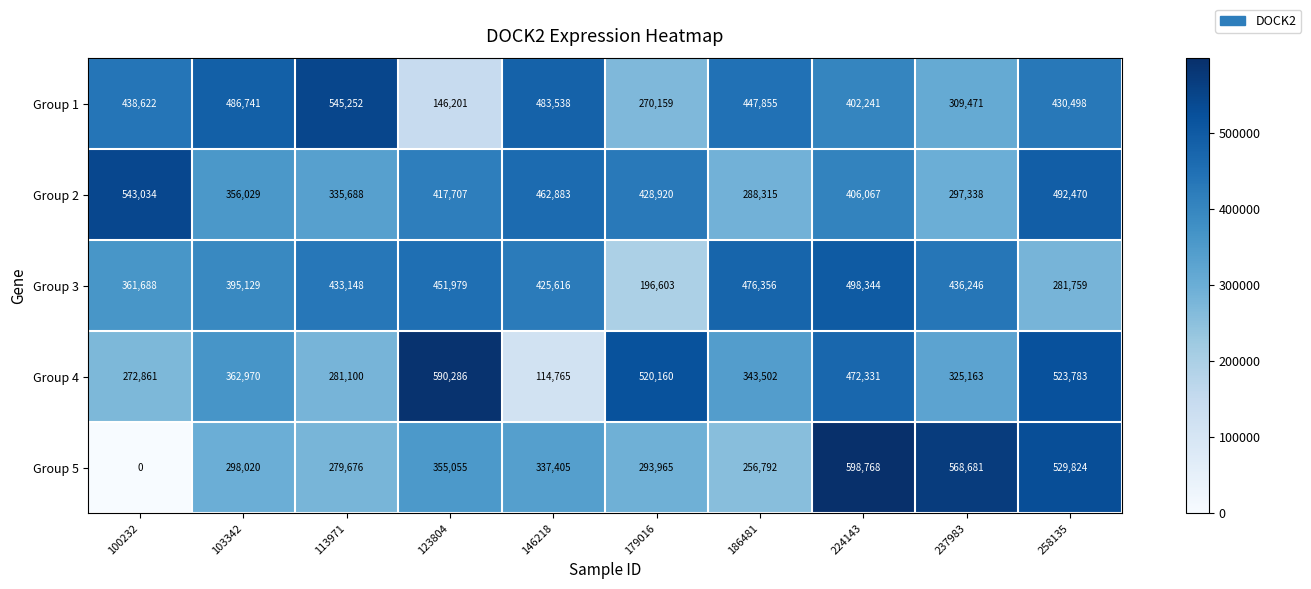

At which label does Group 5 reach its minimum?

100232